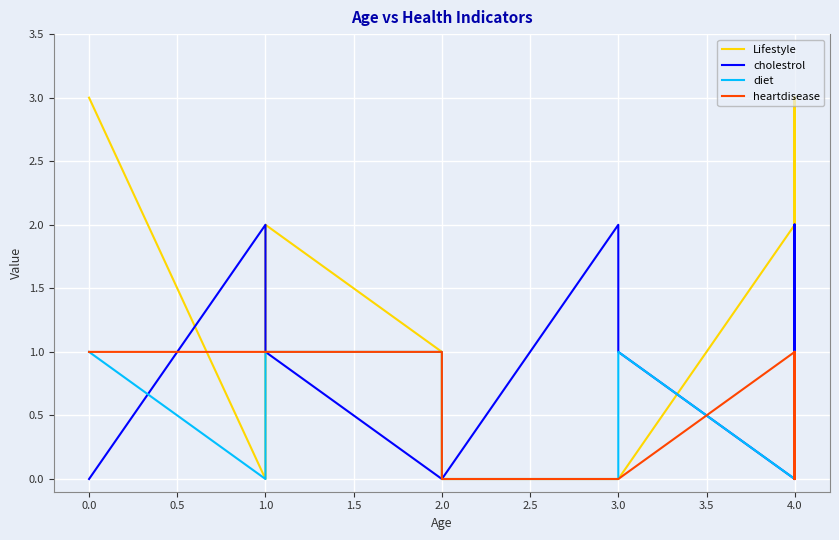

The diet series shows 0 at 0.0. True or false?

False